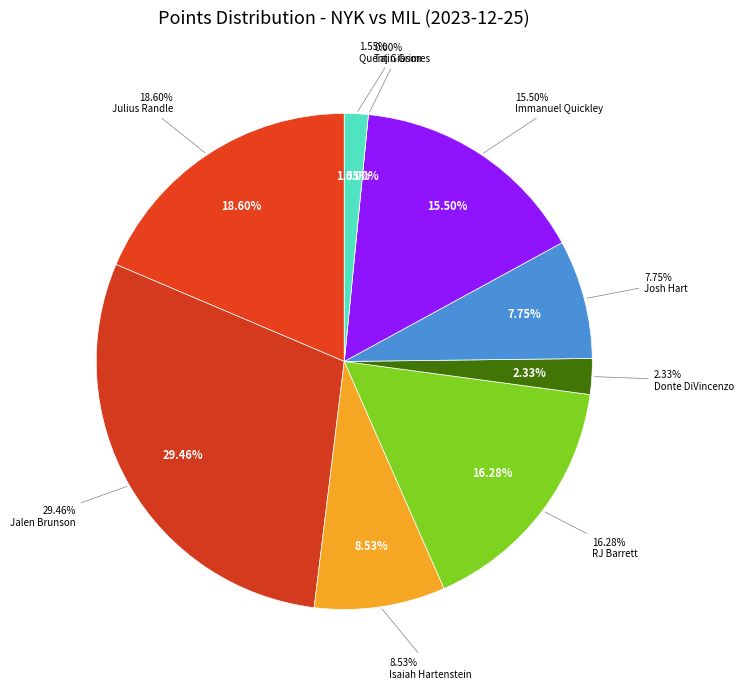

To the nearest percent, what percentage of the pie is Quentin Grimes?

2%